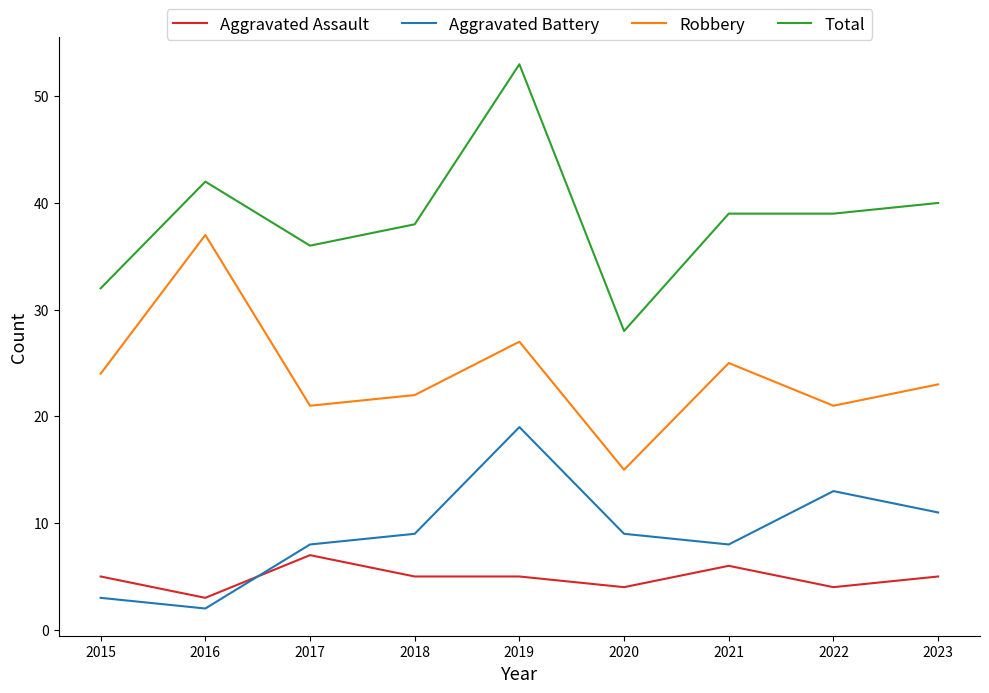

True or false: Total and Aggravated Battery cross at least once.

False